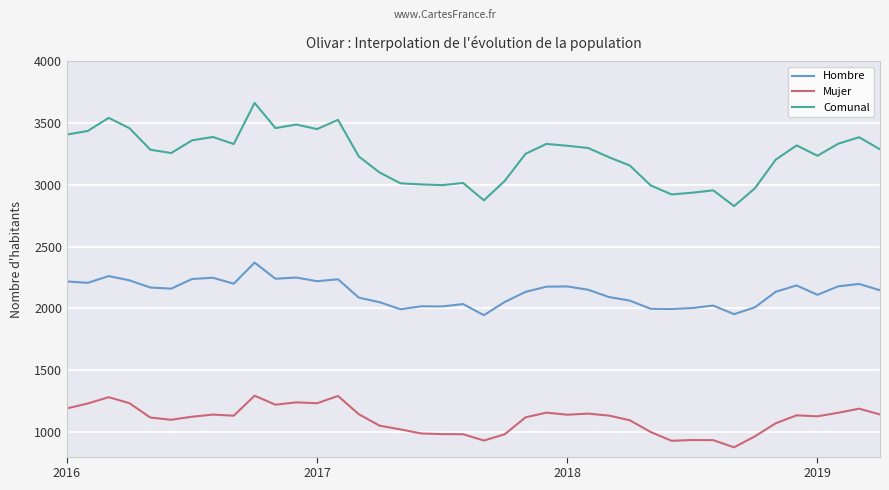

What is the maximum value shown in the chart?

3664